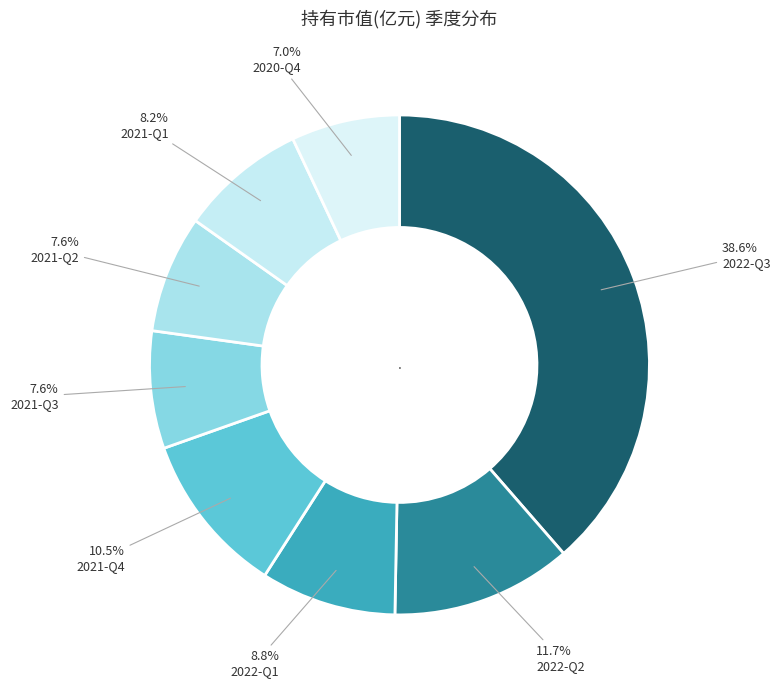

Count the number of slices in the pie.

8